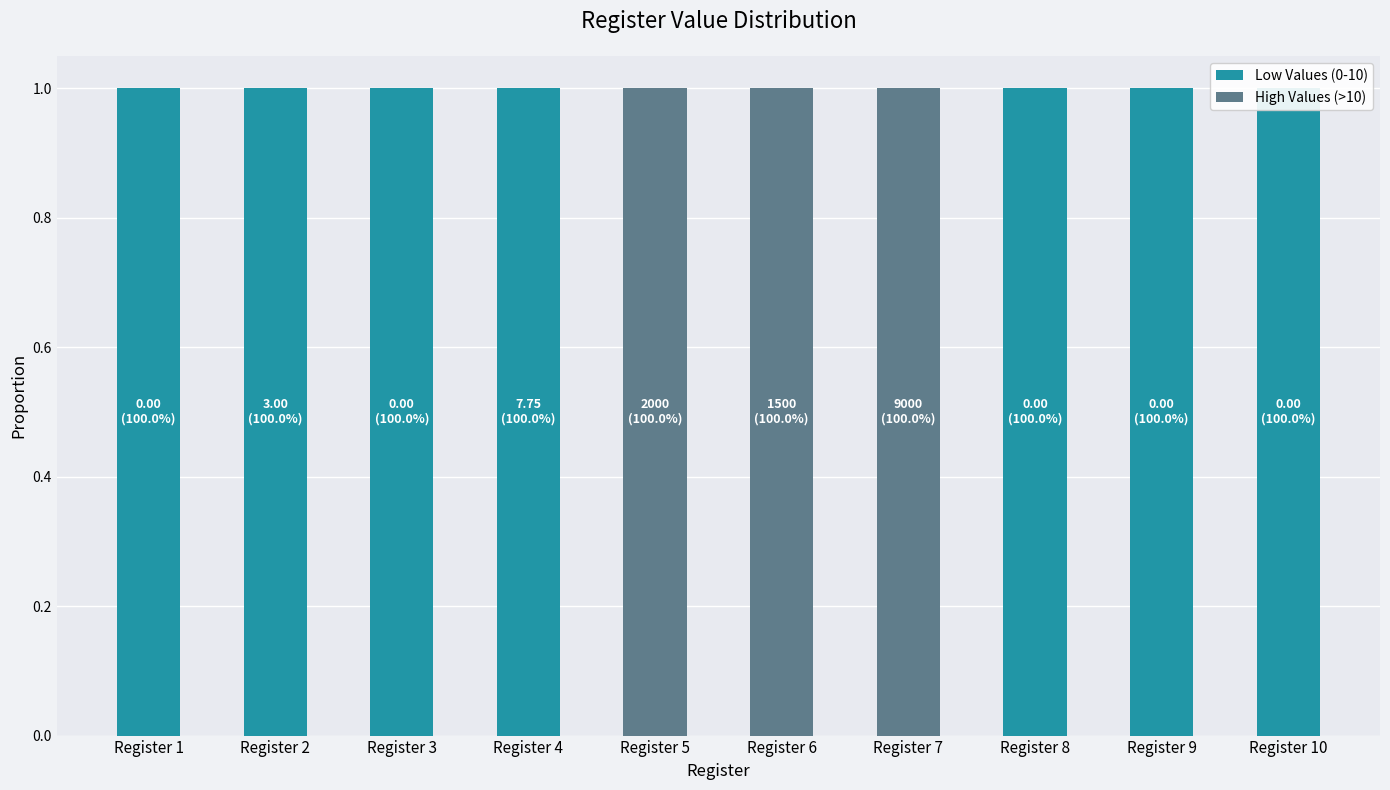

At which category is the sum across all series the highest?

Register 1